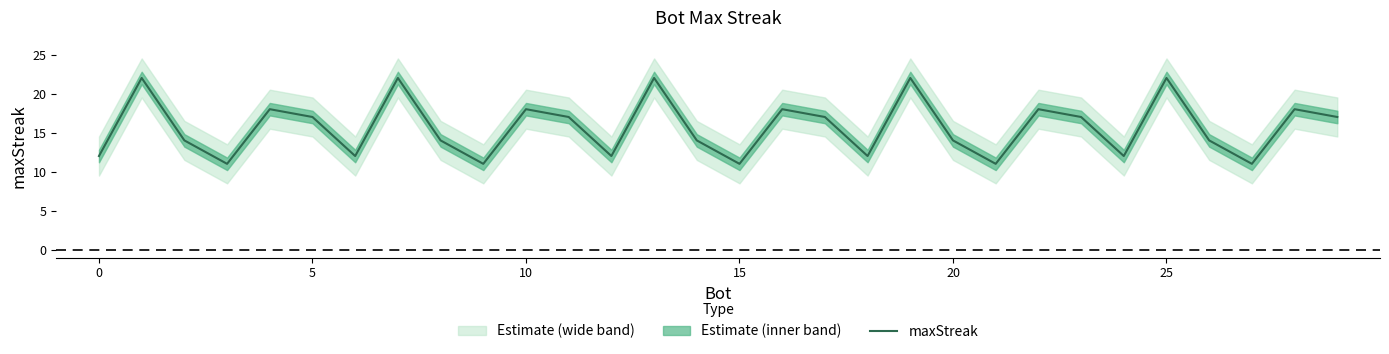

Reading left to right, extract all data points from this chart.

12	22	14	11	18	17	12	22	14	11	18	17	12	22	14	11	18	17	12	22	14	11	18	17	12	22	14	11	18	17